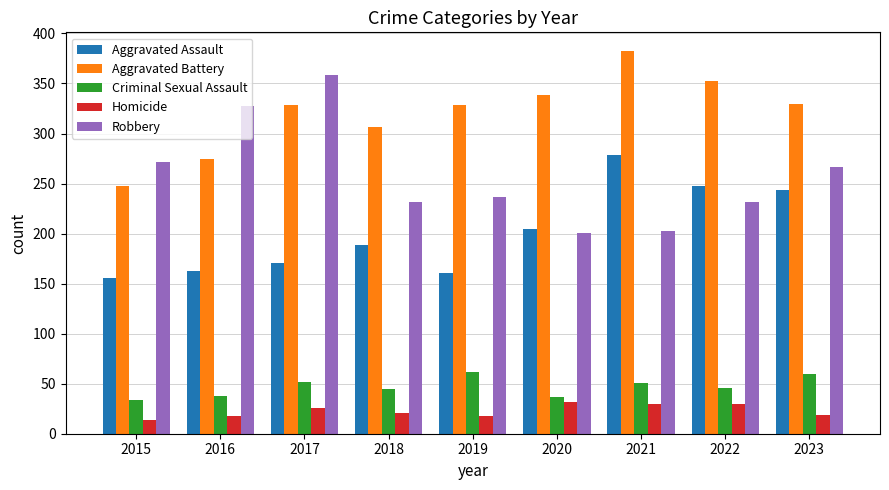

What is the difference between the maximum and minimum values in the Aggravated Assault series?

123